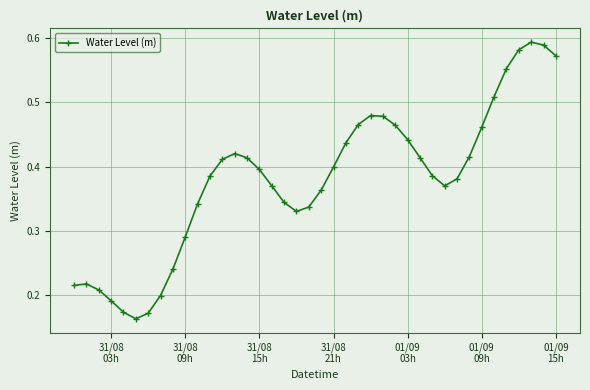

How many values are between 0 and 1?

40